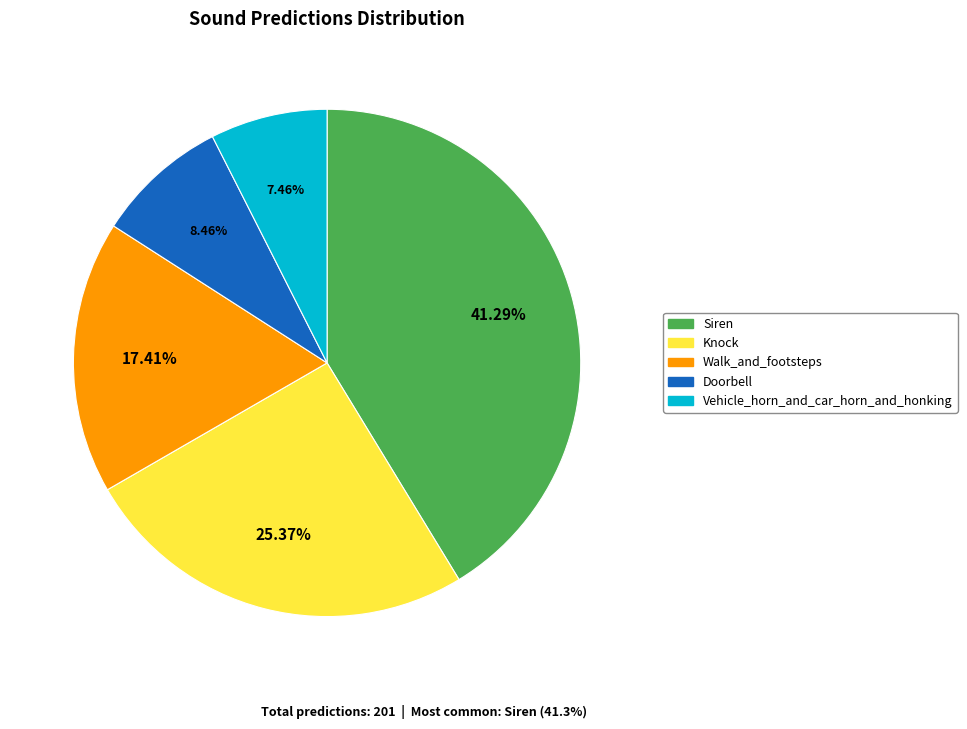

To the nearest percent, what is the average slice percentage?

20%